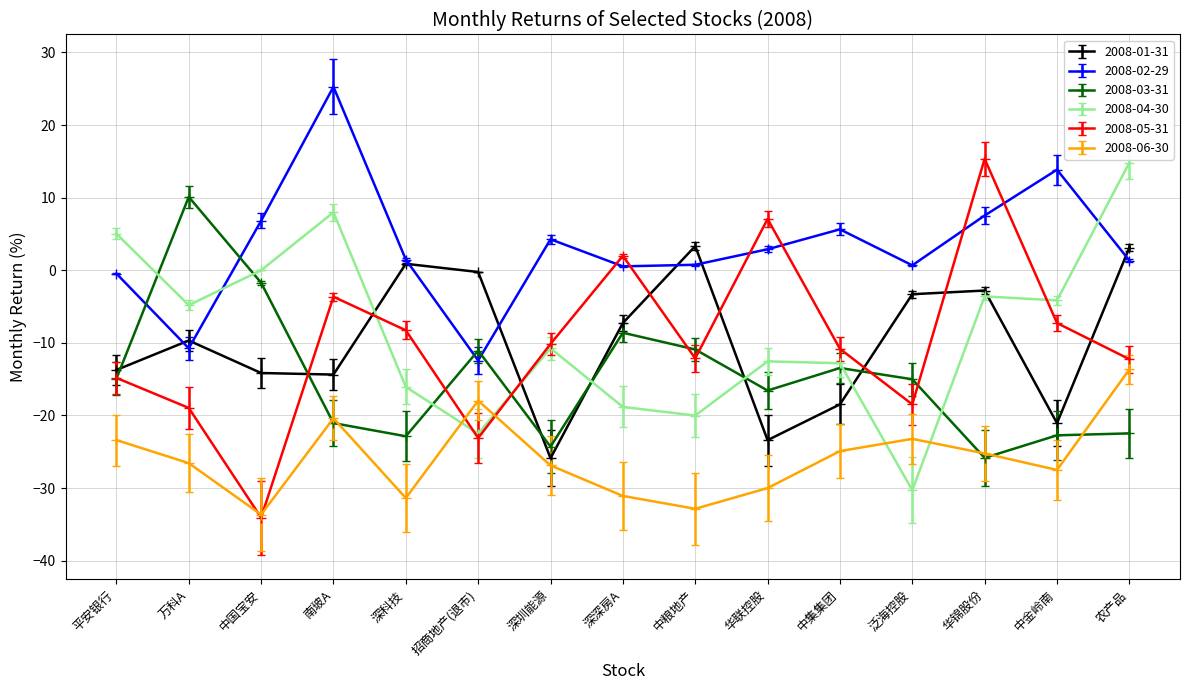

What is the value of the 2008-05-31 point at the 3rd from the left?

-34.1